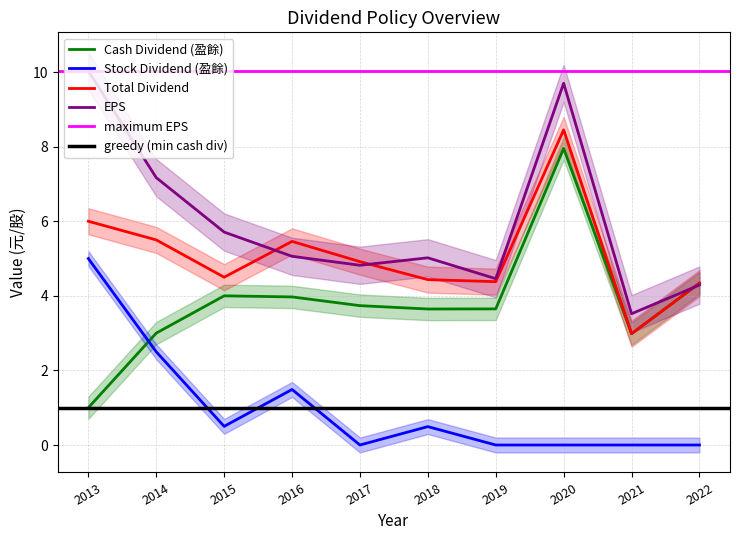

True or false: Stock Dividend (盈餘) and Cash Dividend (盈餘) intersect in this chart.

True